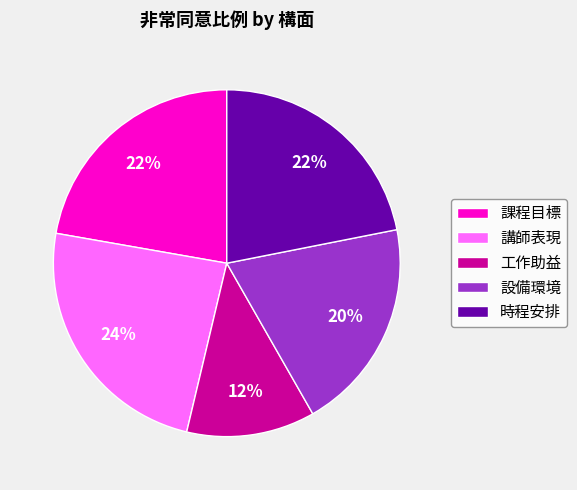

Is the sum of 講師表現 and 設備環境 greater than half?

No